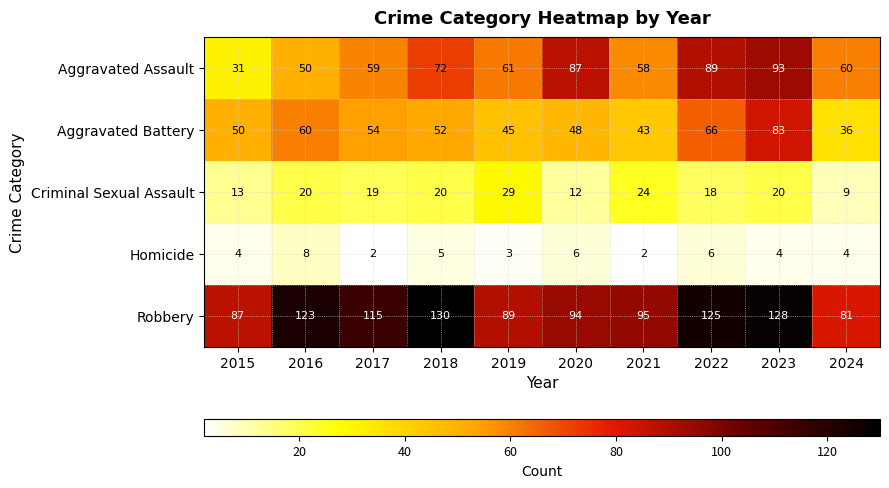

Which series has the largest total across all categories?

Robbery